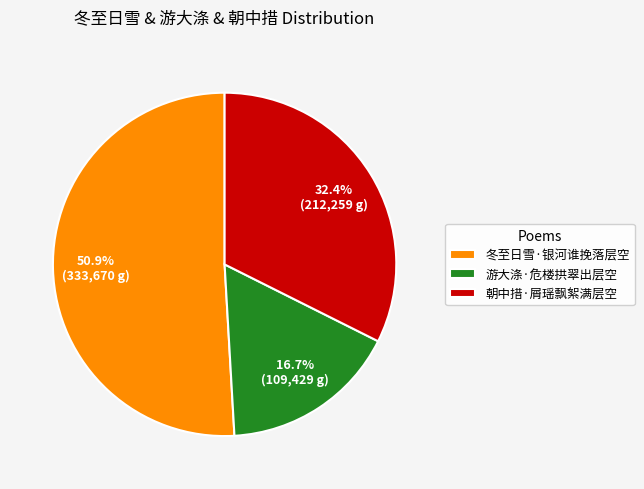

Which slice is the largest?

冬至日雪·银河谁挽落层空